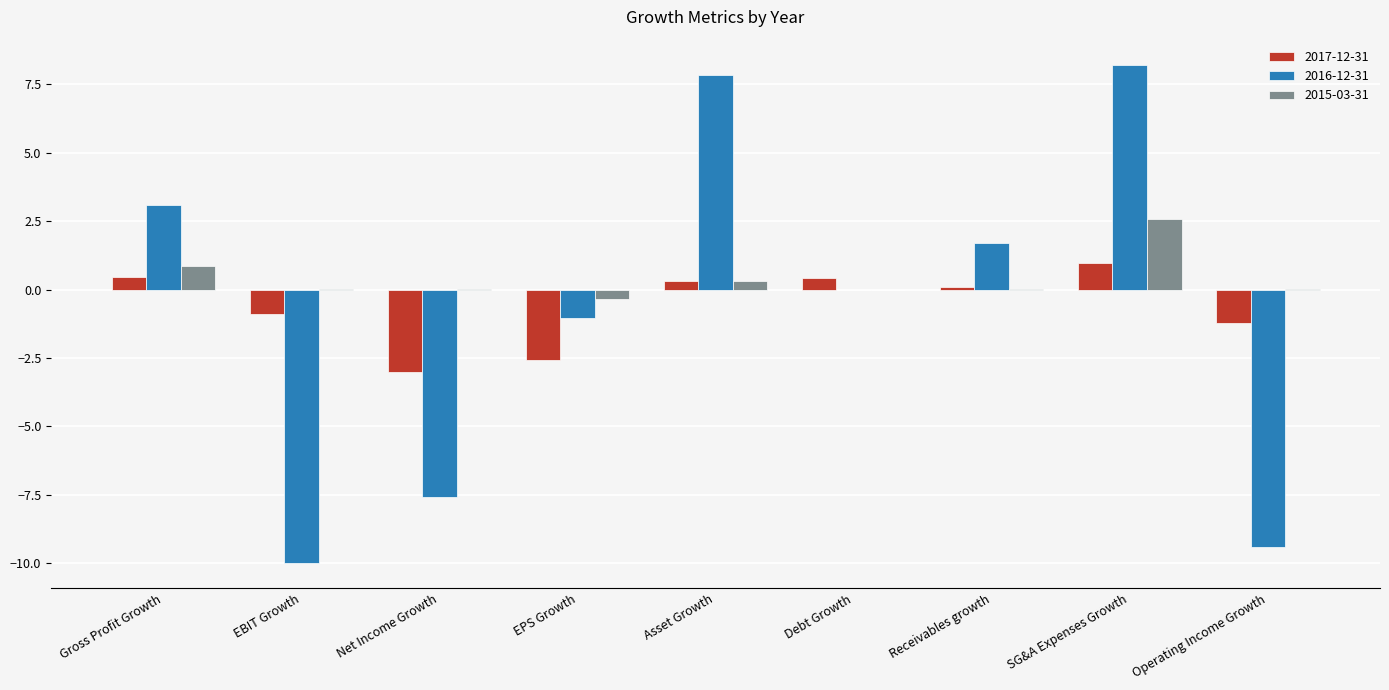

How many categories are shown in the chart?

9